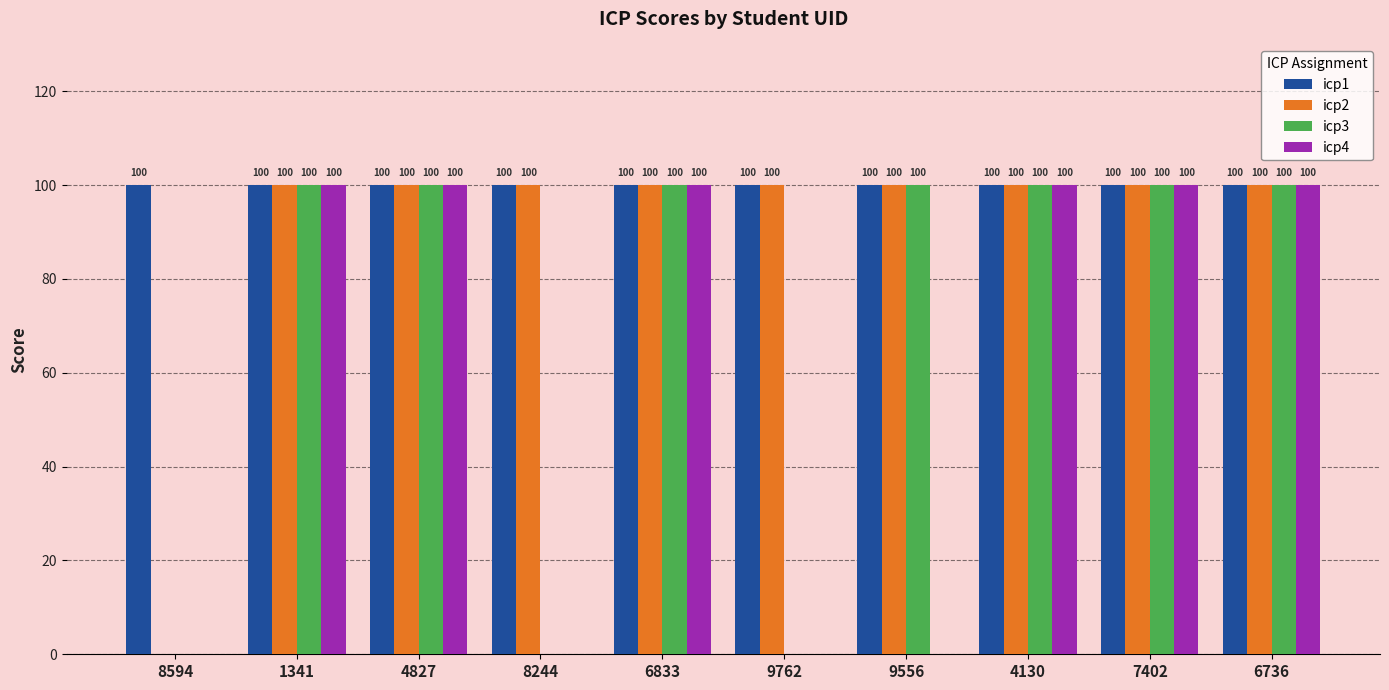

The value of icp2 at 9762 is 53. True or false?

False